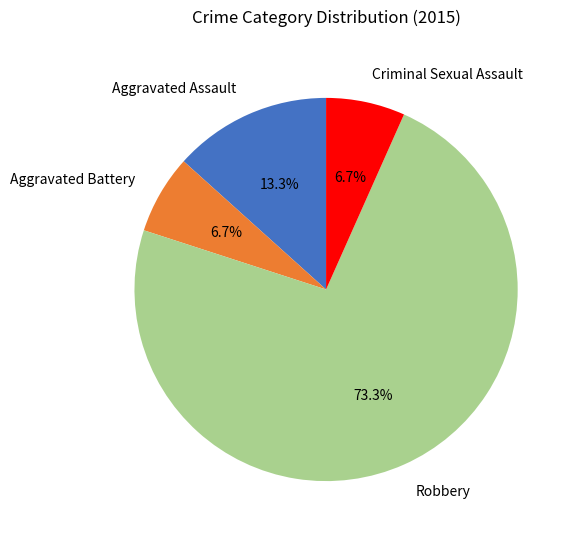

Does any single category account for the majority?

Yes